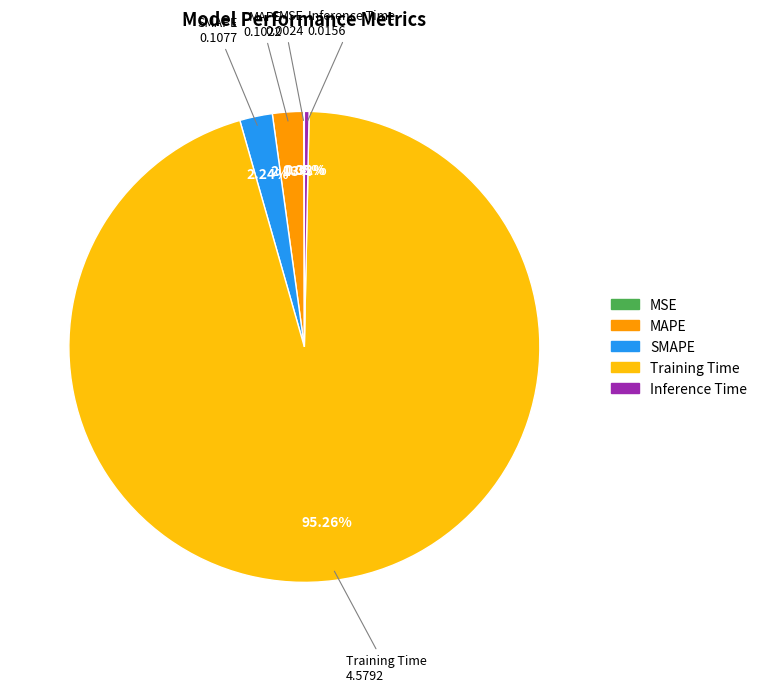

Which slice is the largest?

Training Time